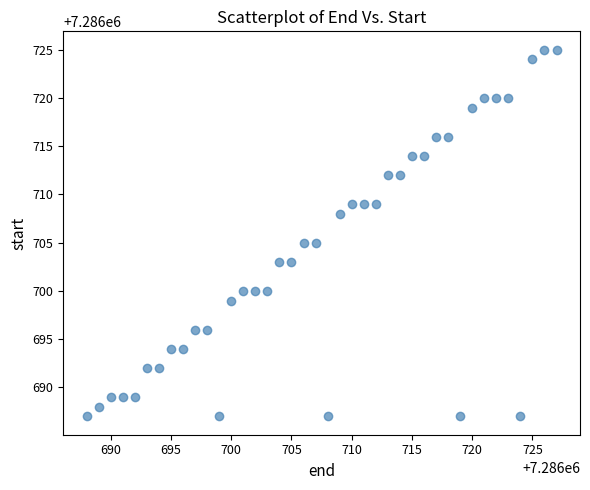

What is the range of Y values (max minus min)?

38